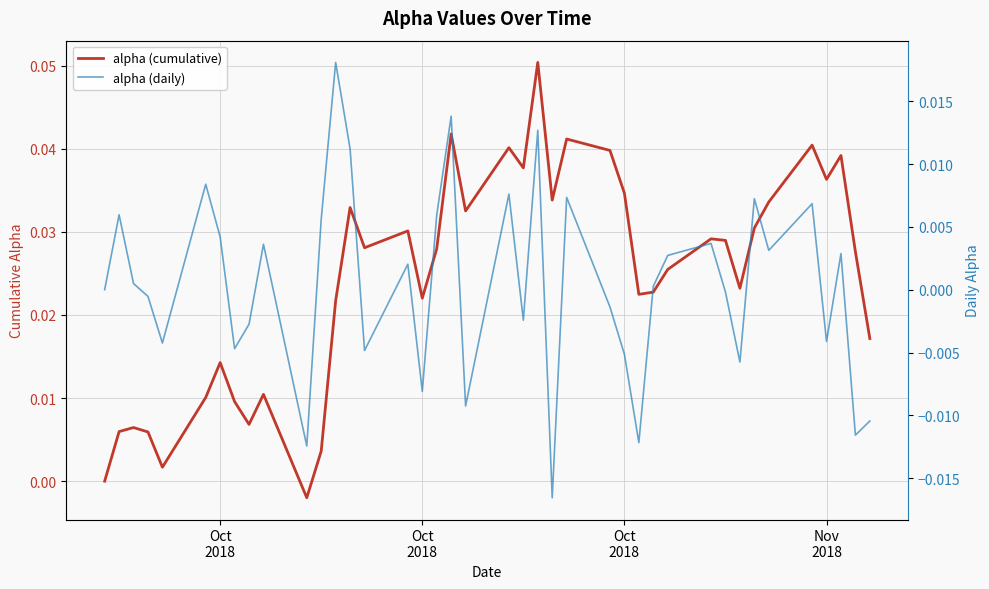

Which series has the largest range (max minus min)?

alpha (cumulative)